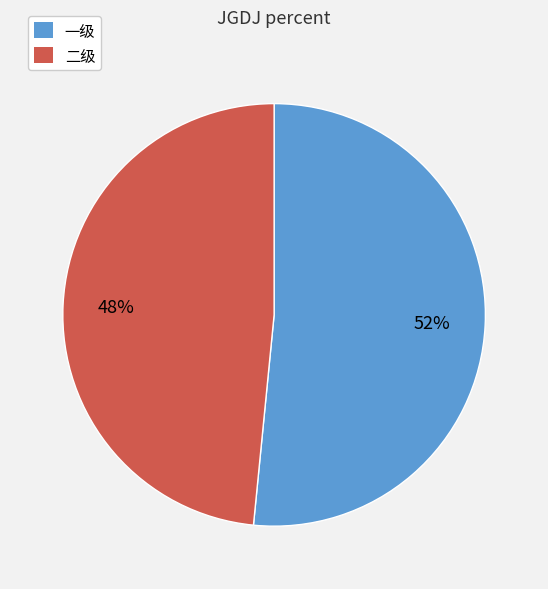

Which has a higher value, 二级 or 一级?

一级